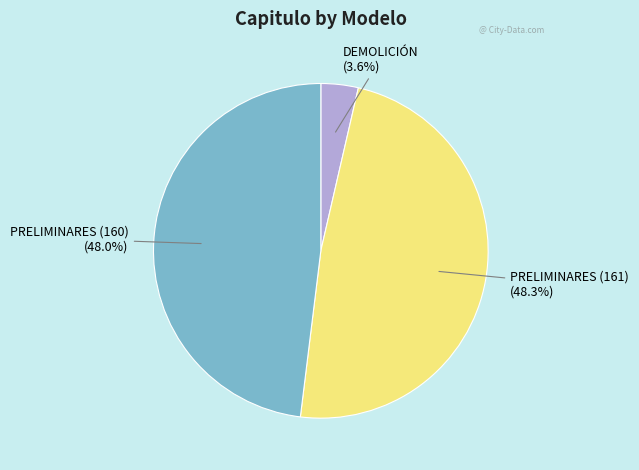

Combined, what portion of the pie is DEMOLICIÓN and PRELIMINARES (160)?

51.7%